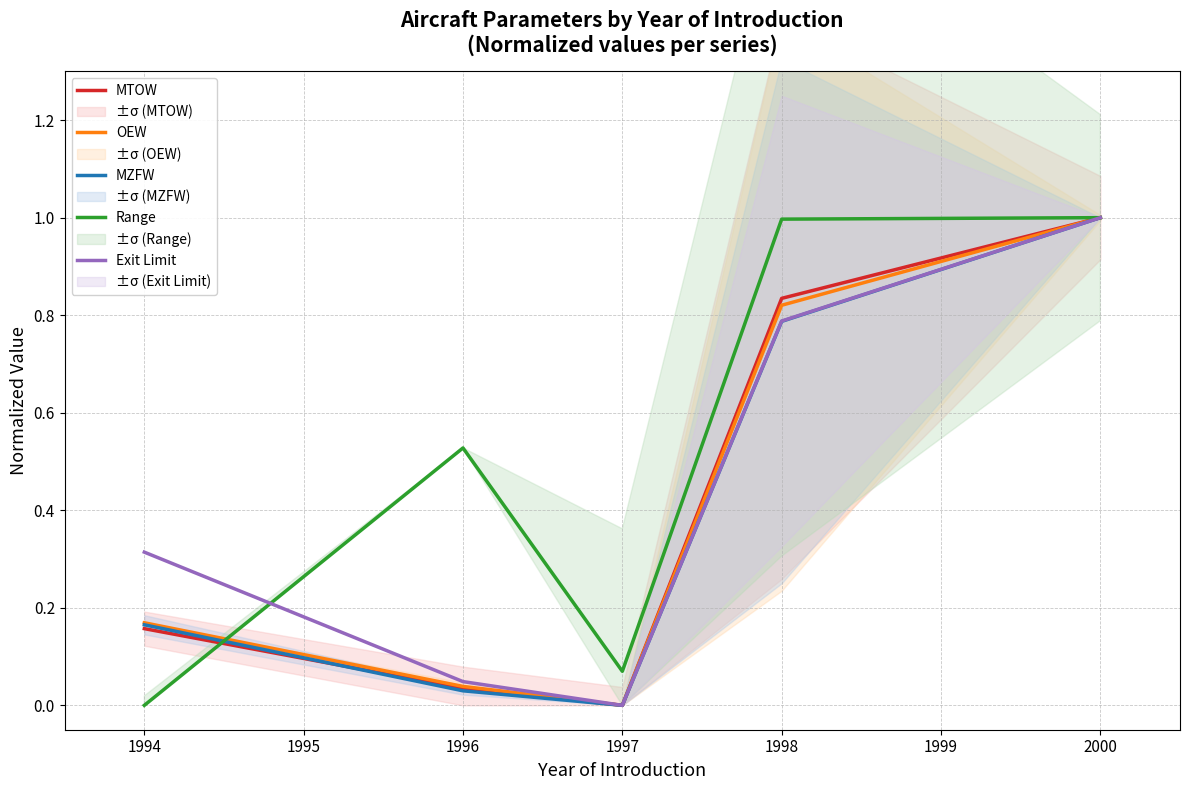

How many times do OEW and Range cross each other?

1